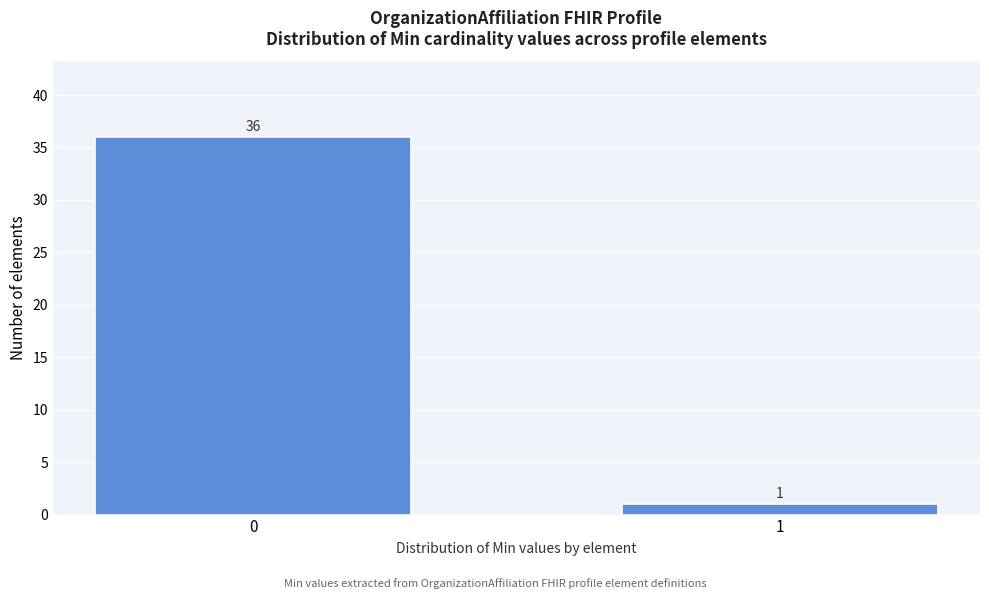

Reading left to right, extract all data points from this chart.

0=36	1=1